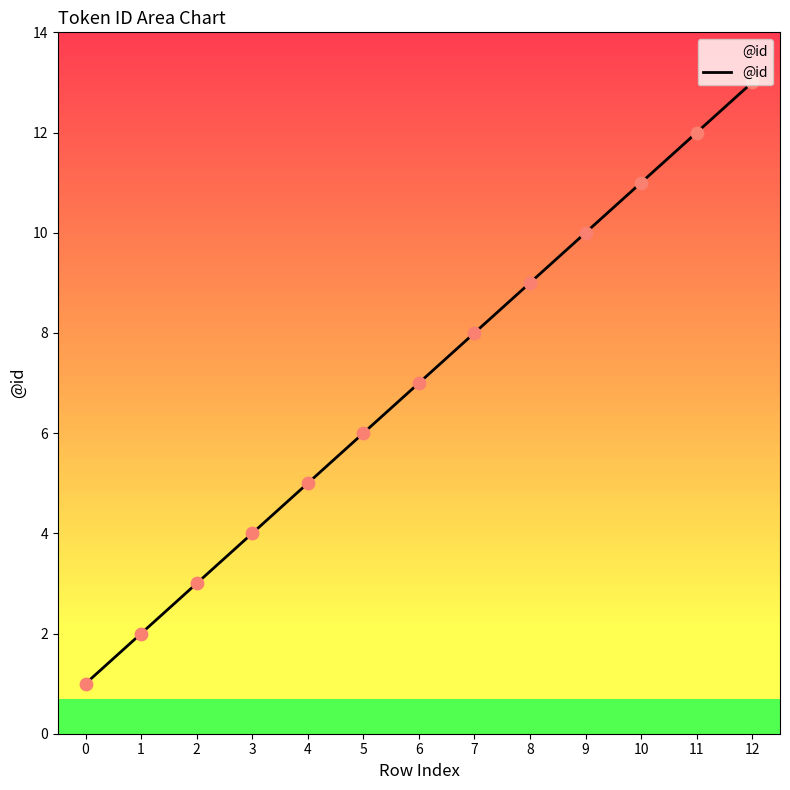

What is the change in value from 0 to 3?

+3